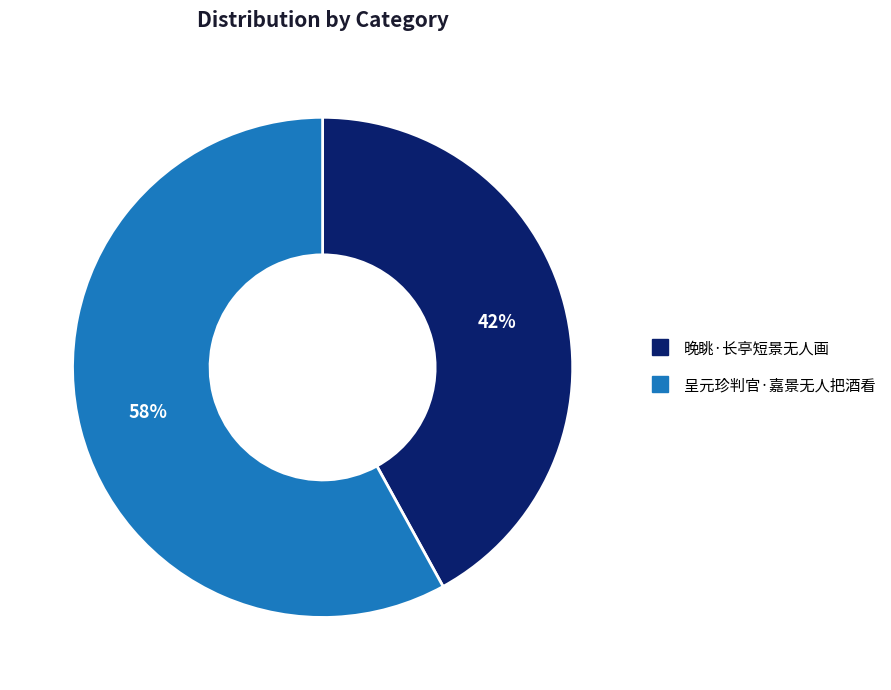

To the nearest percent, what is the difference between the largest and smallest slice percentages?

16%